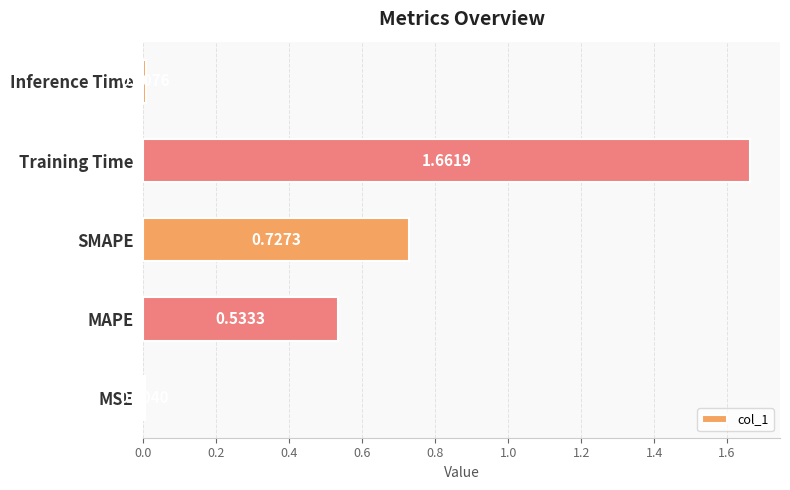

What is the change in value from SMAPE to Inference Time?

-0.7